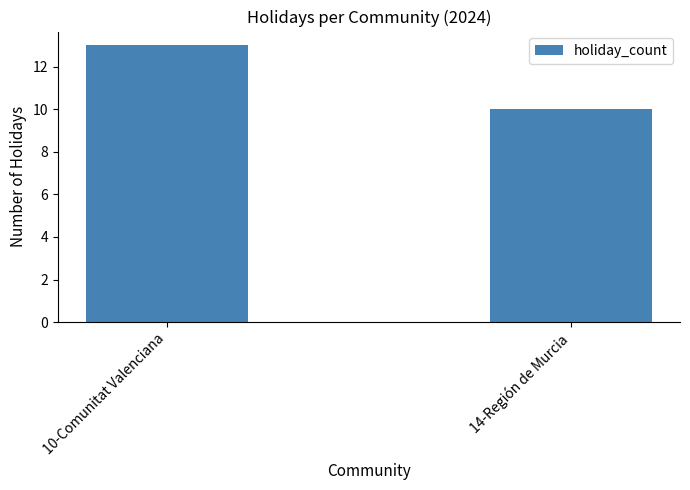

Is it true that the value at 10-Comunitat Valenciana is 7?

False